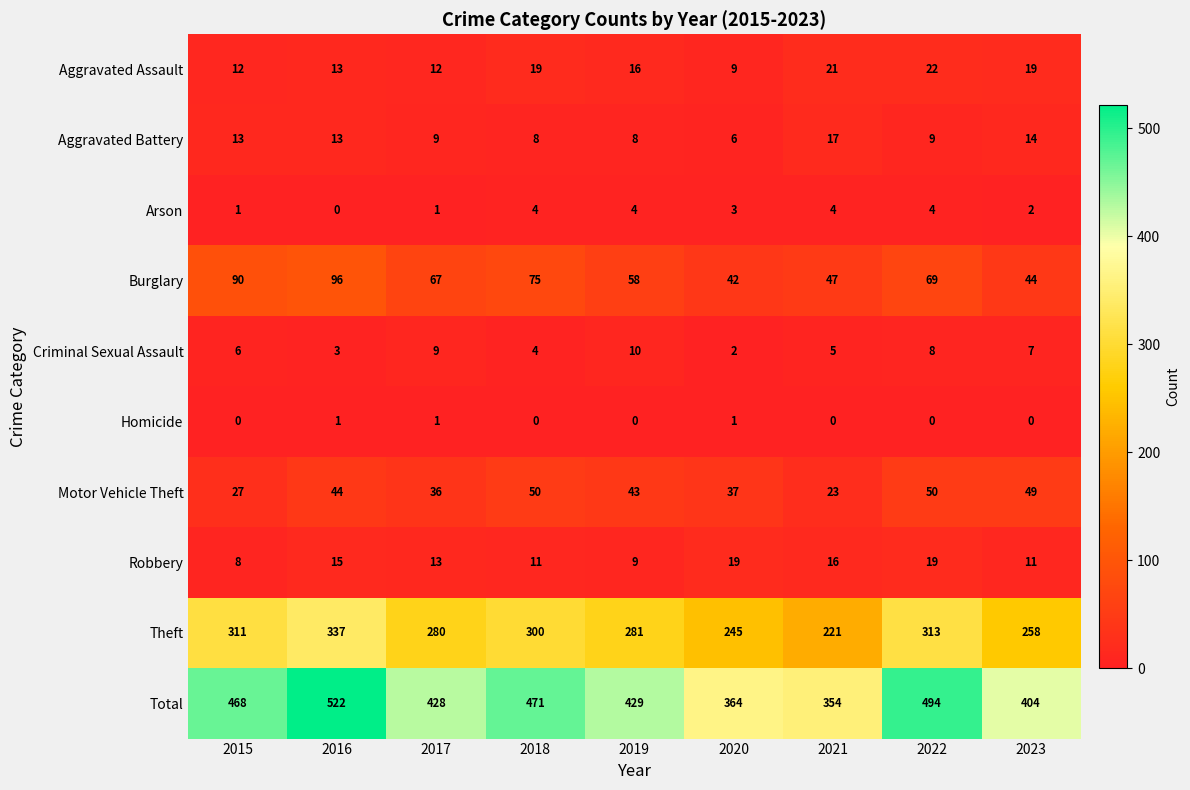

Rank the series at 2020 from highest to lowest value.

Total, Theft, Burglary, Motor Vehicle Theft, Robbery, Aggravated Assault, Aggravated Battery, Arson, Criminal Sexual Assault, Homicide